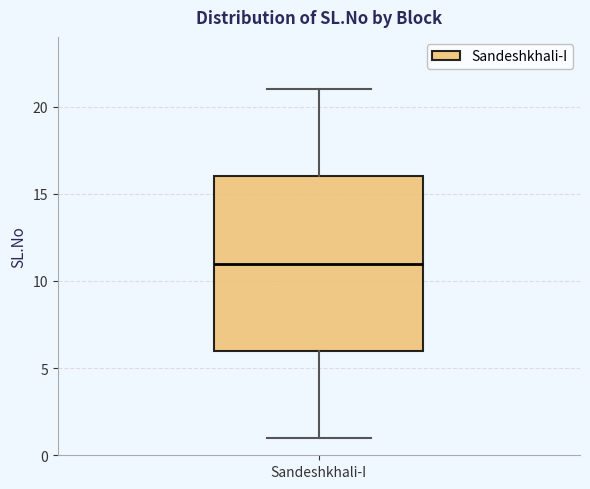

Transcribe this box plot: give where the median line is, the range the box spans, and where the two whiskers end, as read against the y-axis. The values are not printed on the chart, so give them approximately, as read against the axis.

median 11, box 6 to 16, whiskers 1 to 21